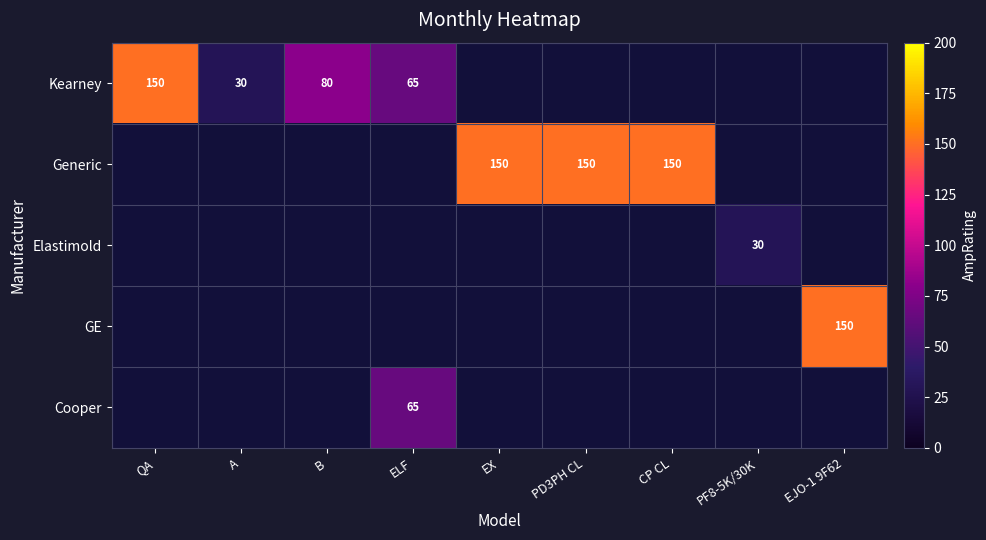

The value of Kearney at ELF is 65. True or false?

True